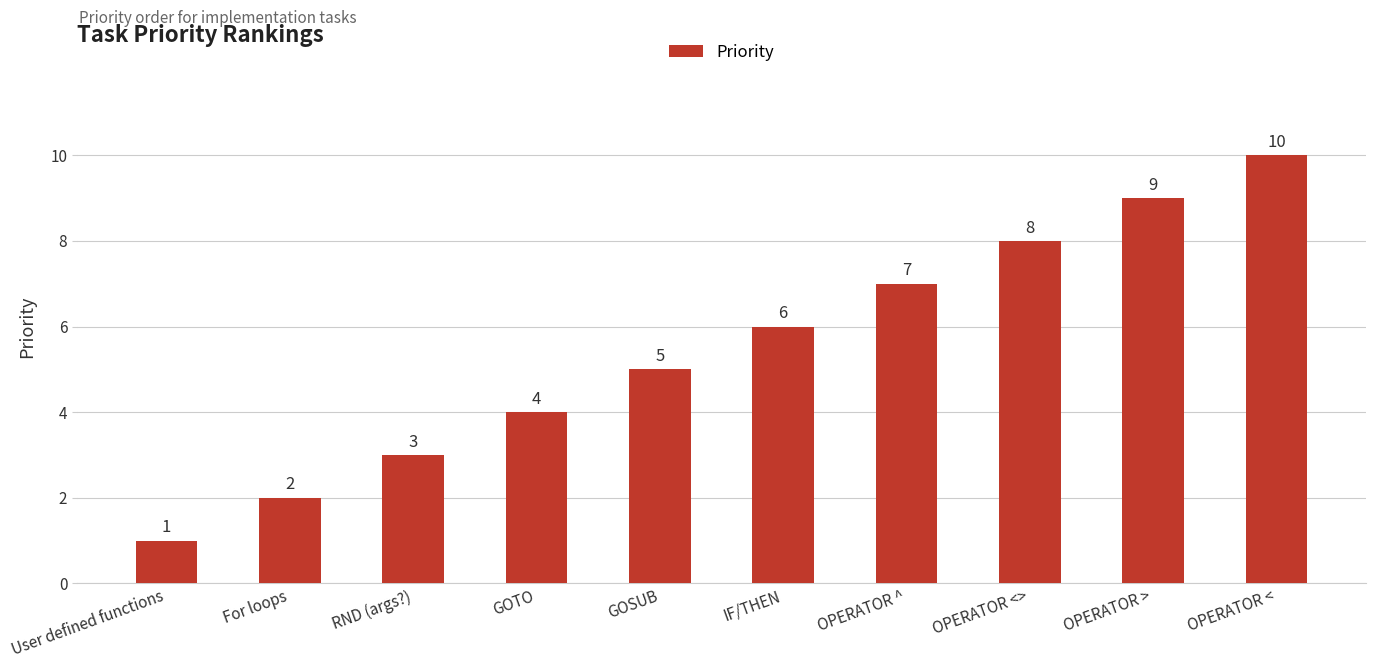

The chart shows a value of 2 at For loops. True or false?

True